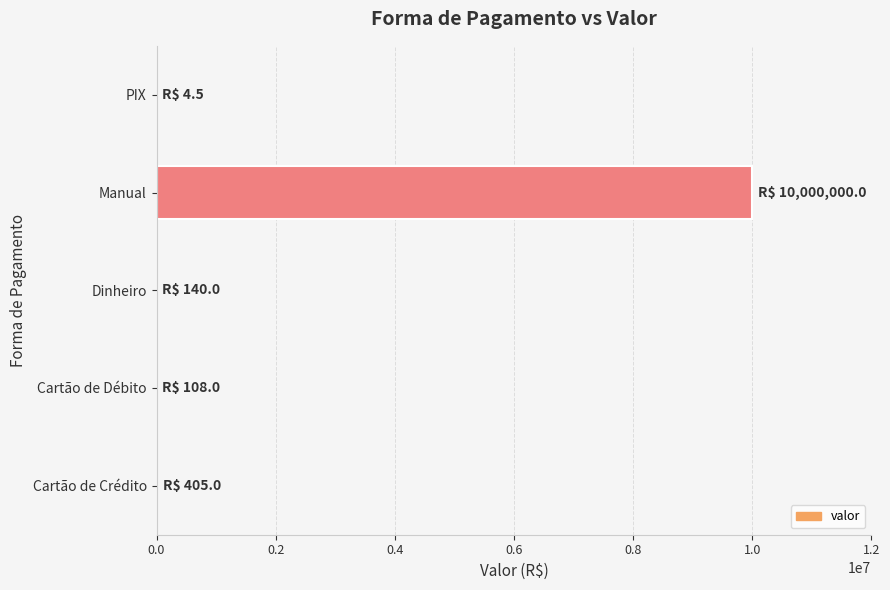

Which label corresponds to the largest value in the chart?

Manual